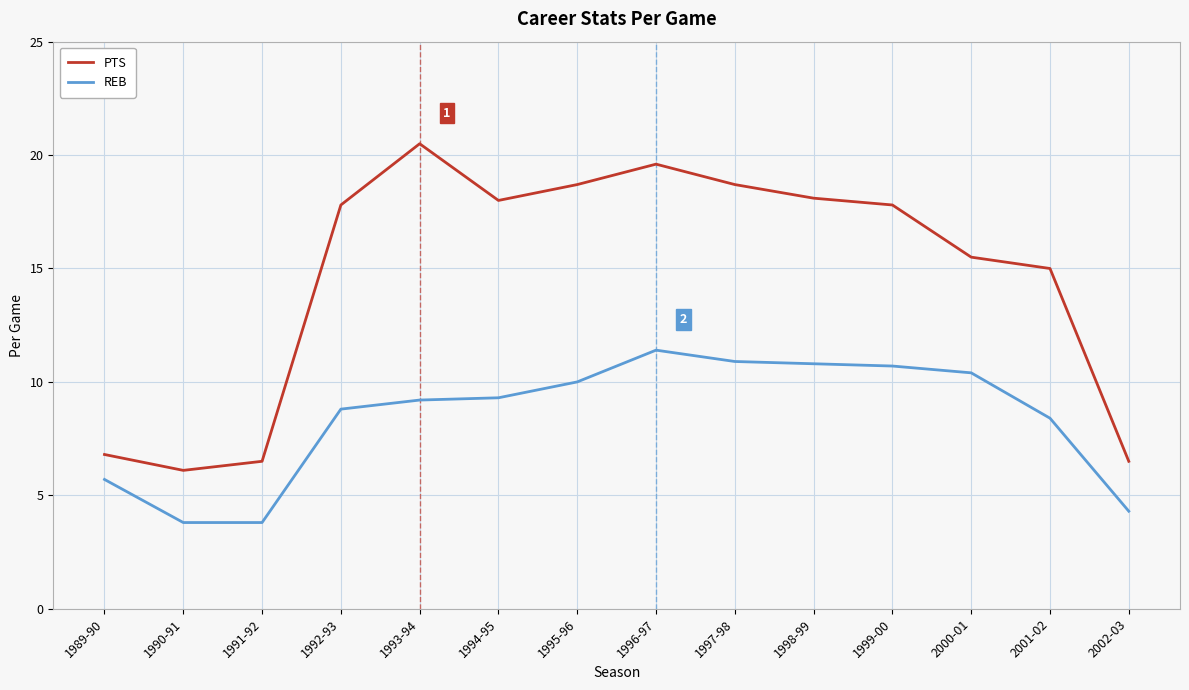

Which category has the highest value across all series?

1993-94